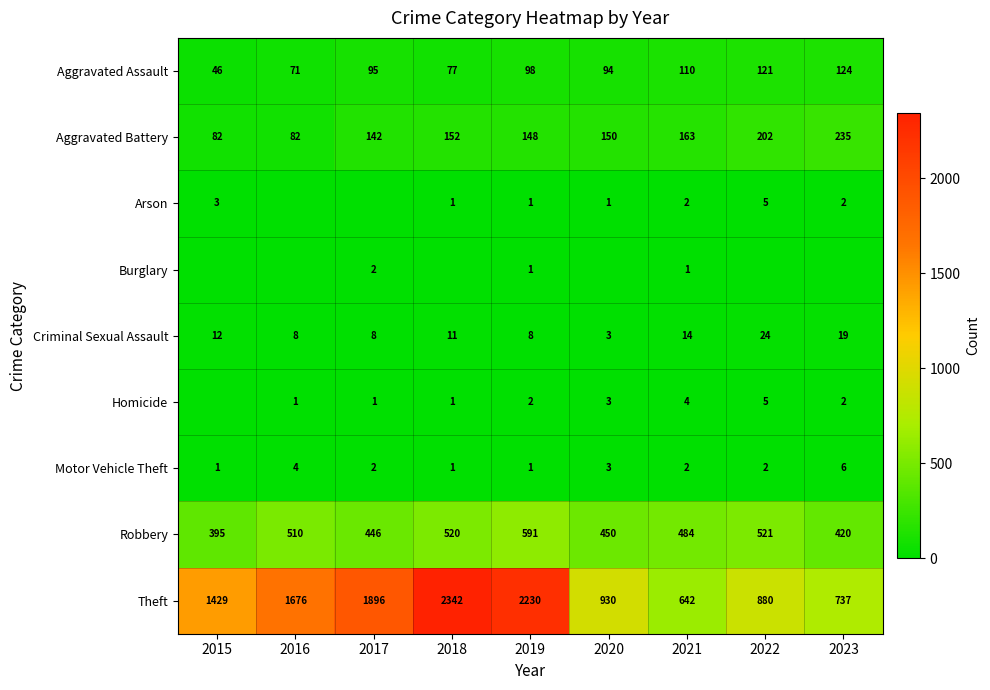

What is the average value of the Aggravated Assault series?

93